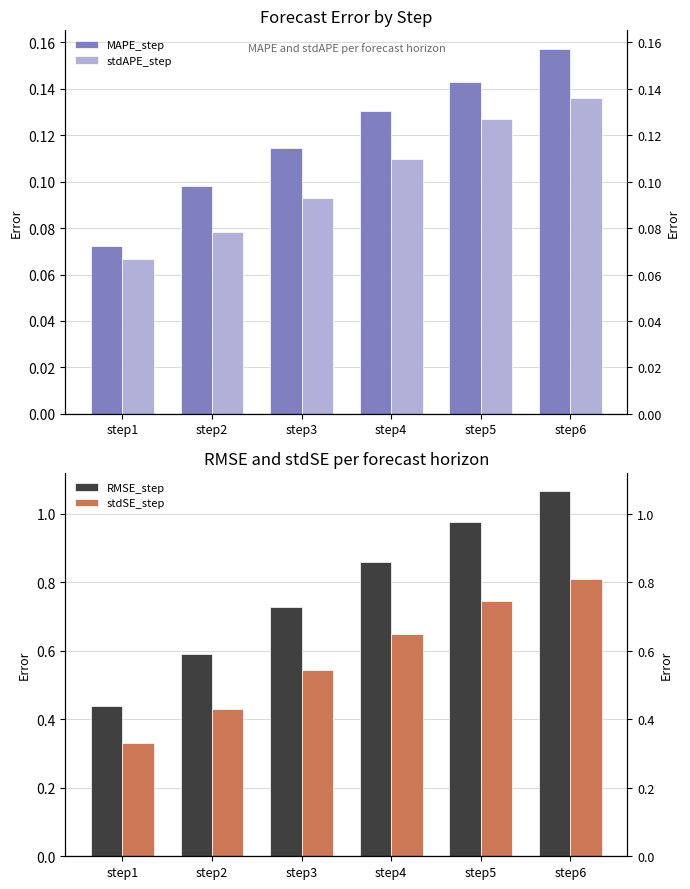

What is the value of the stdAPE_step bar at the 3rd from the left?

0.1